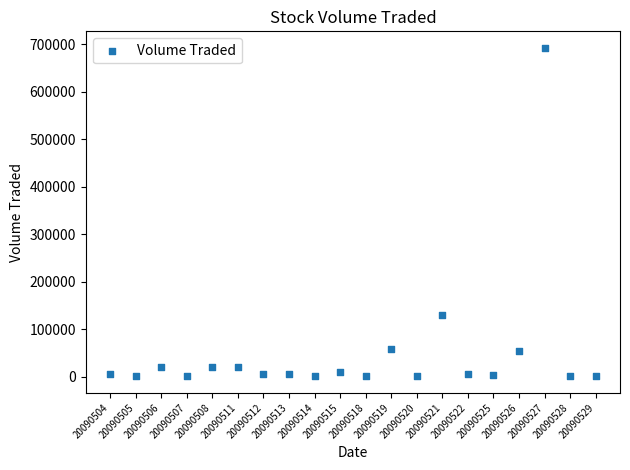

What Y value in the scatter plot is closest to 346550?

129900